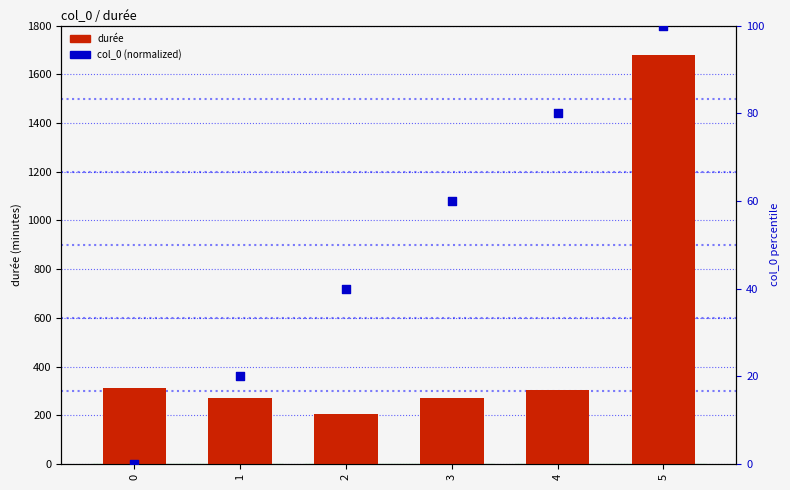

At how many categories does at least one series exceed 15?

6